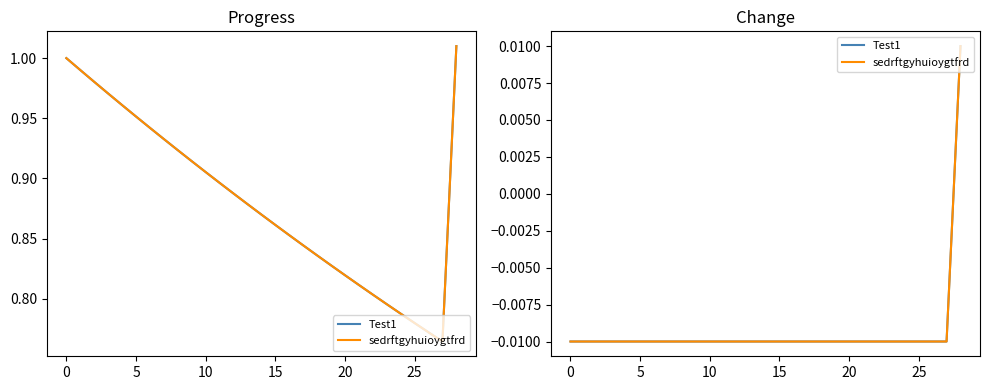

Rank the series at 27 from lowest to highest value.

Test1, sedrftgyhuioygtfrd